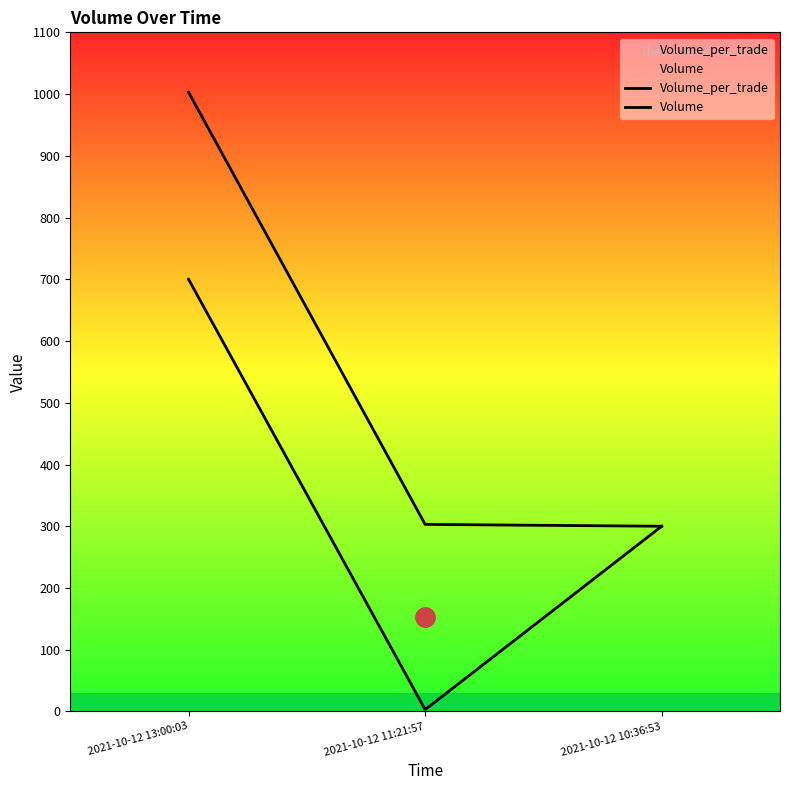

What is the label of the 3rd point from the right?

2021-10-12 13:00:03